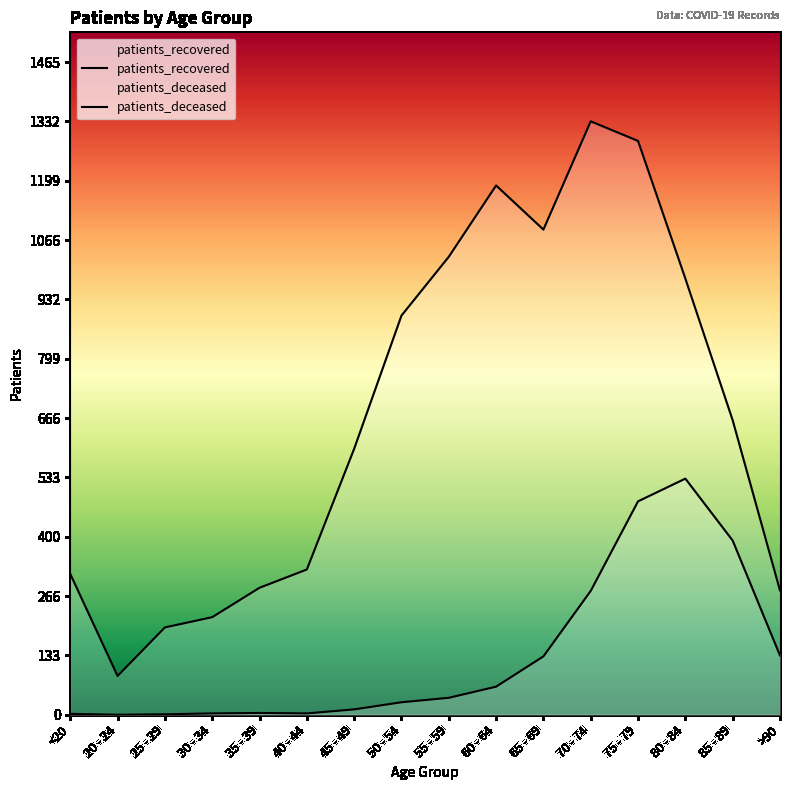

At how many categories does at least one series exceed 198?

14